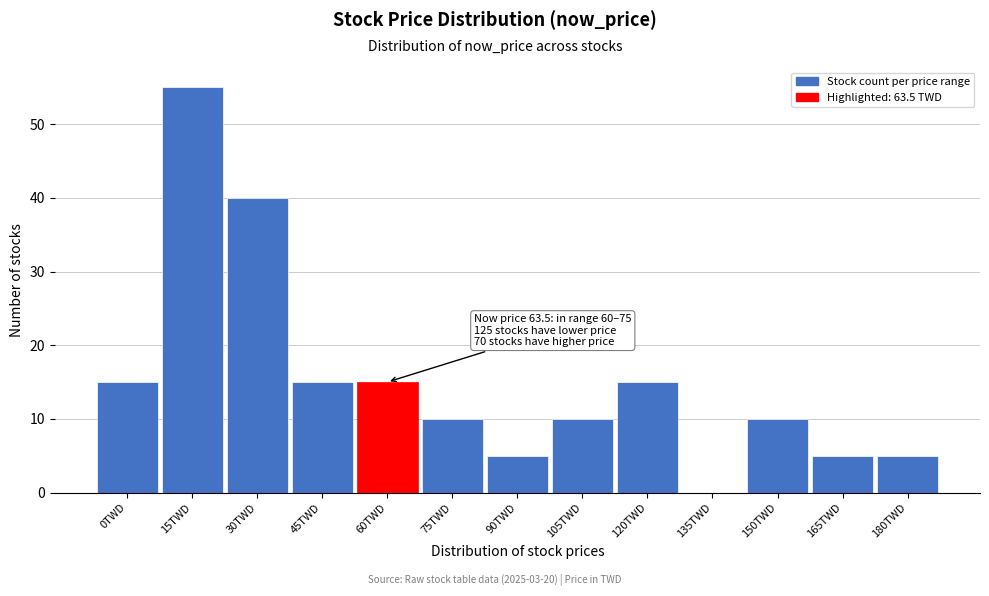

Reading left to right, what are all the values shown in this chart?

0TWD=15	15TWD=55	30TWD=40	45TWD=15	60TWD=15	75TWD=10	90TWD=5	105TWD=10	120TWD=15	135TWD=0	150TWD=10	165TWD=5	180TWD=5